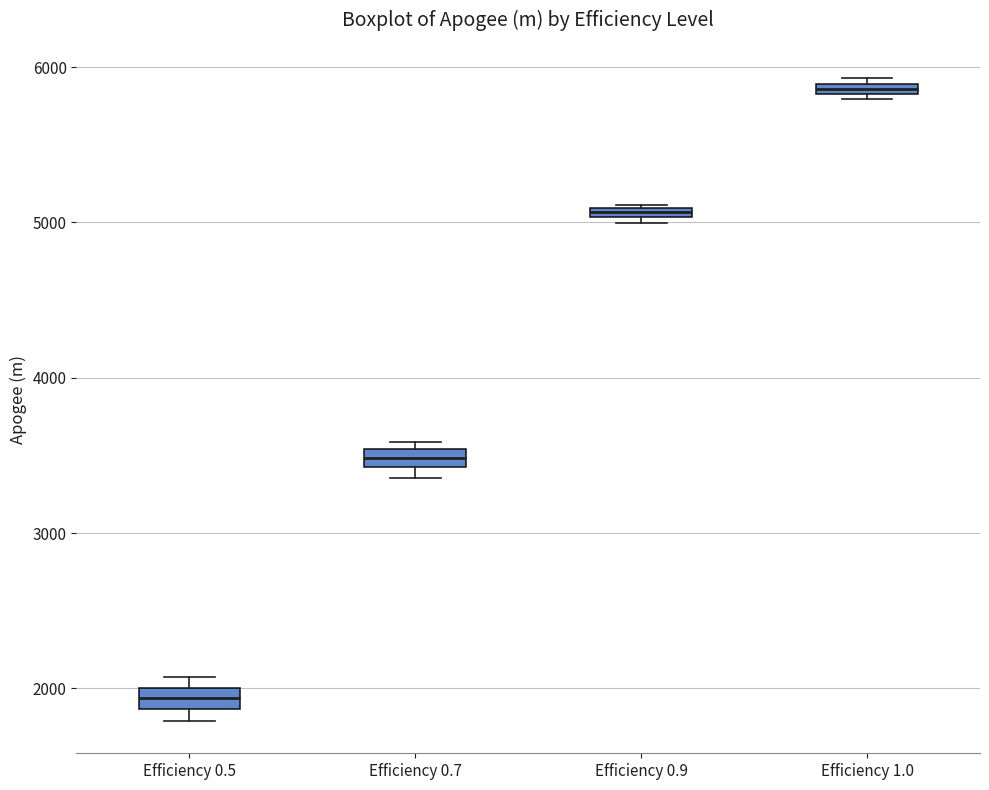

Which box has the lowest median line?

Efficiency 0.5